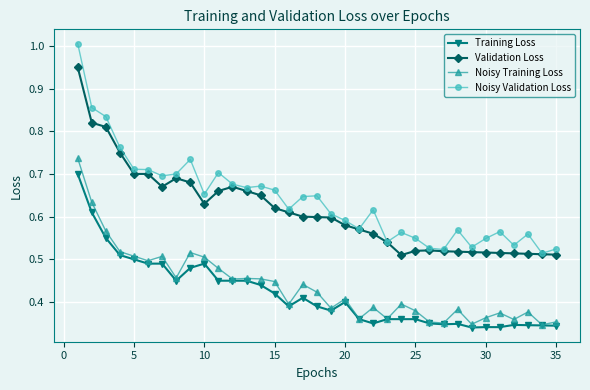

List the series in order of their peak value, lowest first.

Training Loss, Noisy Training Loss, Validation Loss, Noisy Validation Loss